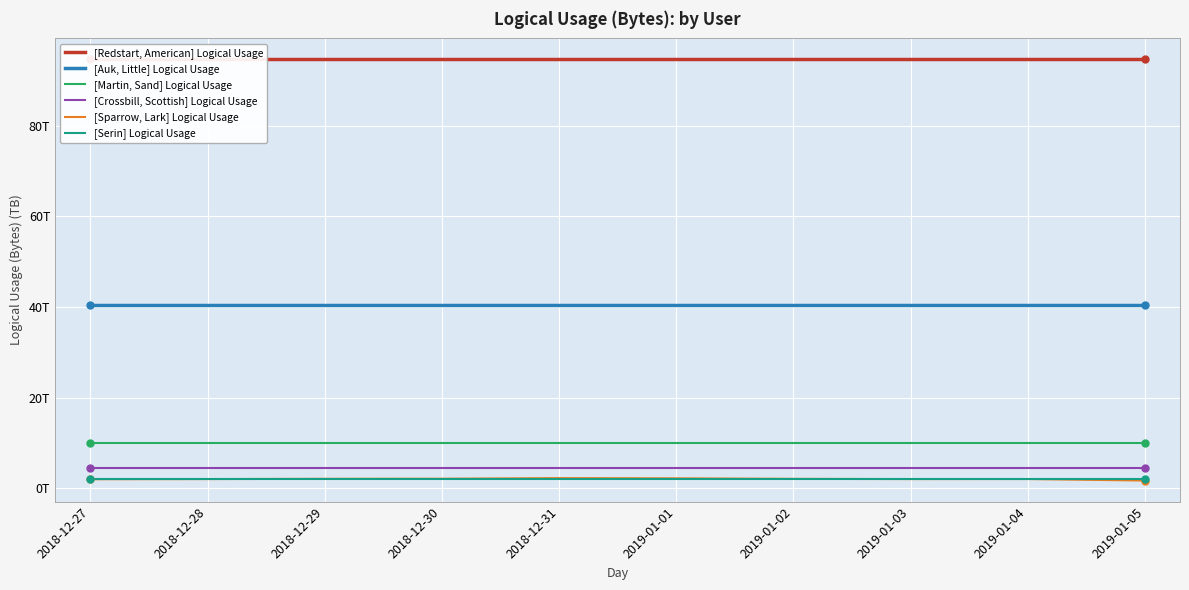

Reading right to left, what are all the values shown in this chart?

[Redstart, American] Logical Usage: 94.7	94.7	94.7	94.7	94.7	94.7	94.7	94.7	94.7	94.7
[Auk, Little] Logical Usage: 40.4	40.4	40.4	40.4	40.4	40.4	40.4	40.4	40.4	40.4
[Martin, Sand] Logical Usage: 9.9	9.9	9.9	9.9	9.9	9.9	9.9	9.9	9.9	9.9
[Crossbill, Scottish] Logical Usage: 4.5	4.5	4.5	4.5	4.5	4.5	4.5	4.5	4.5	4.5
[Sparrow, Lark] Logical Usage: 1.7	2.0	2.0	2.0	2.2	2.2	2.1	2.0	2.0	2.0
[Serin] Logical Usage: 1.9	1.9	1.9	1.9	1.9	1.9	1.9	1.9	1.9	1.9